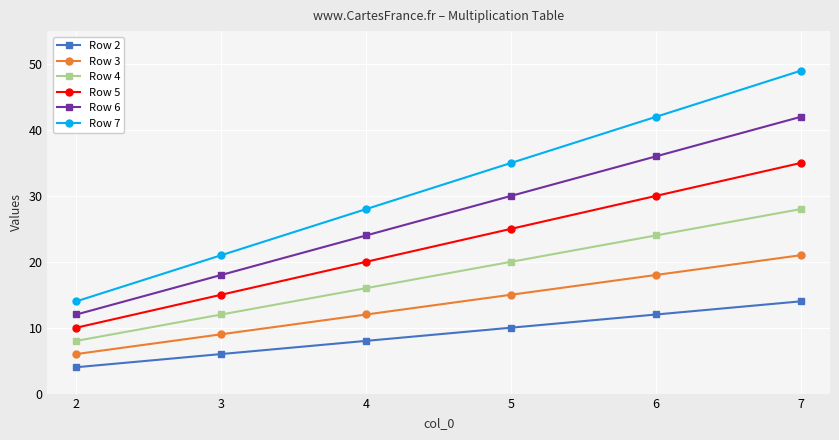

At which category is the sum across all series the highest?

7